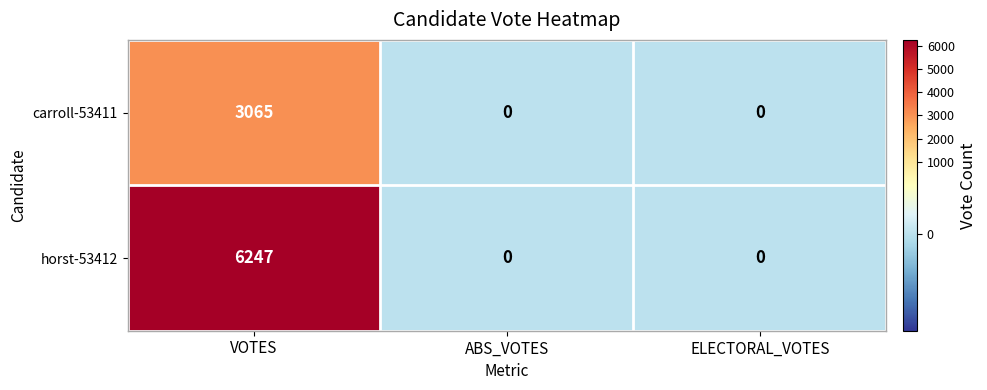

Reading left to right, extract all data points from this chart.

carroll-53411: VOTES=3065	ABS_VOTES=0	ELECTORAL_VOTES=0
horst-53412: VOTES=6247	ABS_VOTES=0	ELECTORAL_VOTES=0